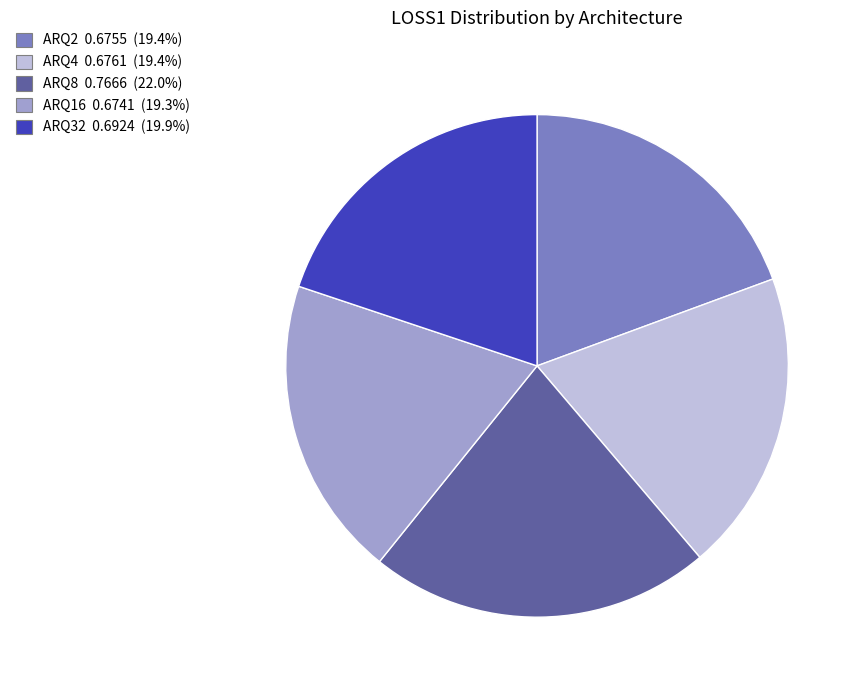

Does any single category account for the majority?

No